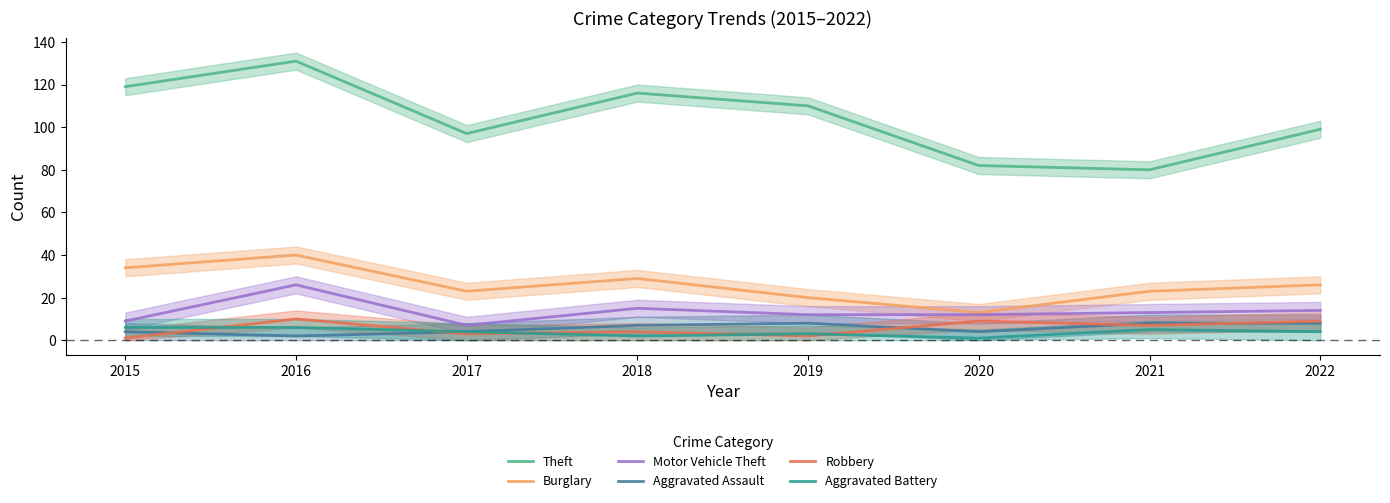

Rank the series by their maximum value, from highest to lowest.

Theft, Burglary, Motor Vehicle Theft, Robbery, Aggravated Assault, Aggravated Battery